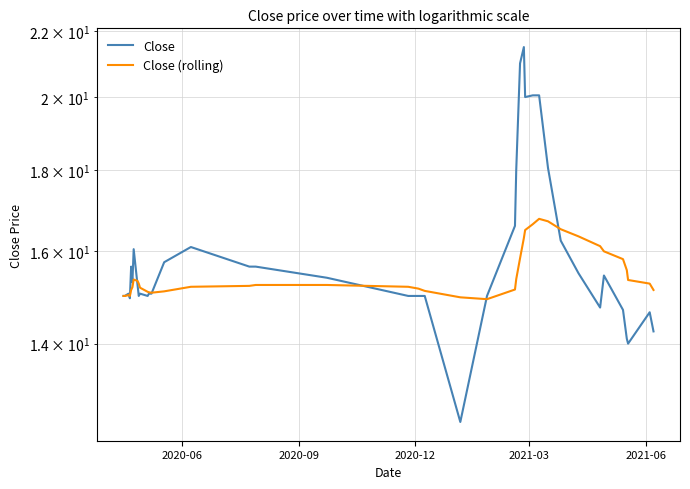

Reading left to right, transcribe all the data shown in this chart.

Close: 15.0	15.0	15.1	14.9	15.7	15.3	16.1	15.2	15.0	15.1	15.0	15.1	15.1	15.8	16.1	15.7	15.7	15.4	15.0	15.0	15.0	12.5	15.0	16.6	18.0	21.0	21.5	20.0	20.1	20.1	18.1	16.2	15.5	14.8	15.4	14.7	14.1	14.0	14.7	14.2
Close (rolling): 15.0	15.0	15.0	15.0	15.1	15.2	15.4	15.3	15.3	15.2	15.1	15.1	15.1	15.1	15.2	15.2	15.2	15.2	15.2	15.2	15.1	15.0	14.9	15.1	15.4	15.8	16.3	16.5	16.6	16.8	16.7	16.5	16.4	16.1	16.0	15.8	15.6	15.3	15.3	15.1